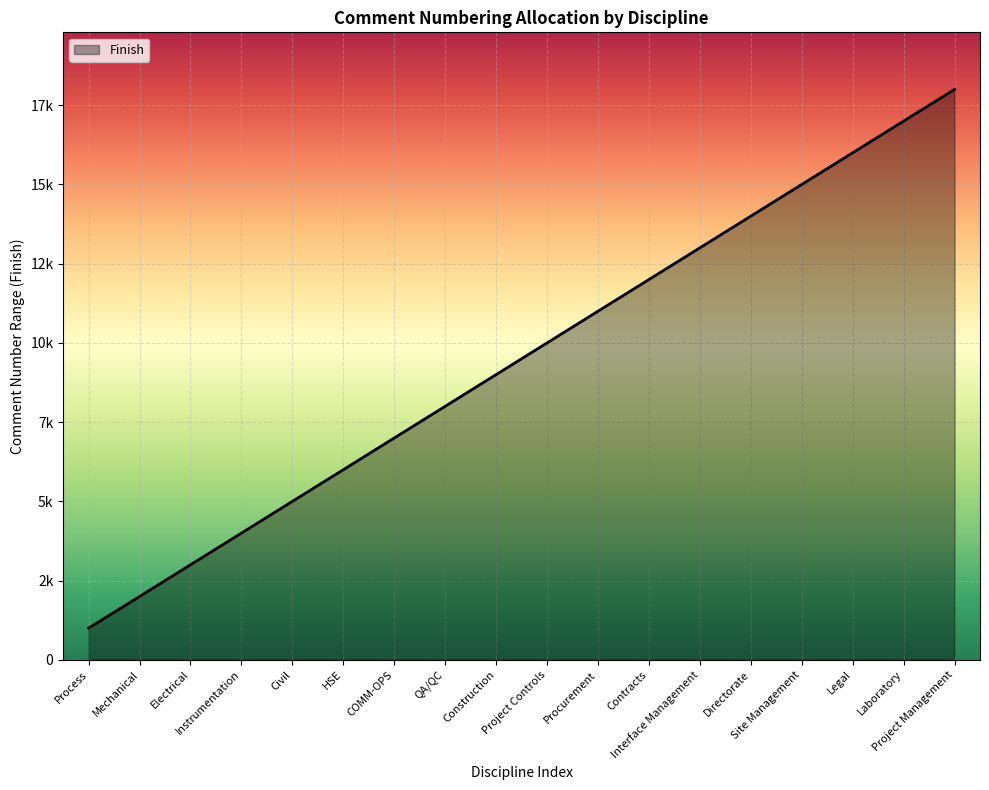

Does the chart display data point markers on the line(s)?

No